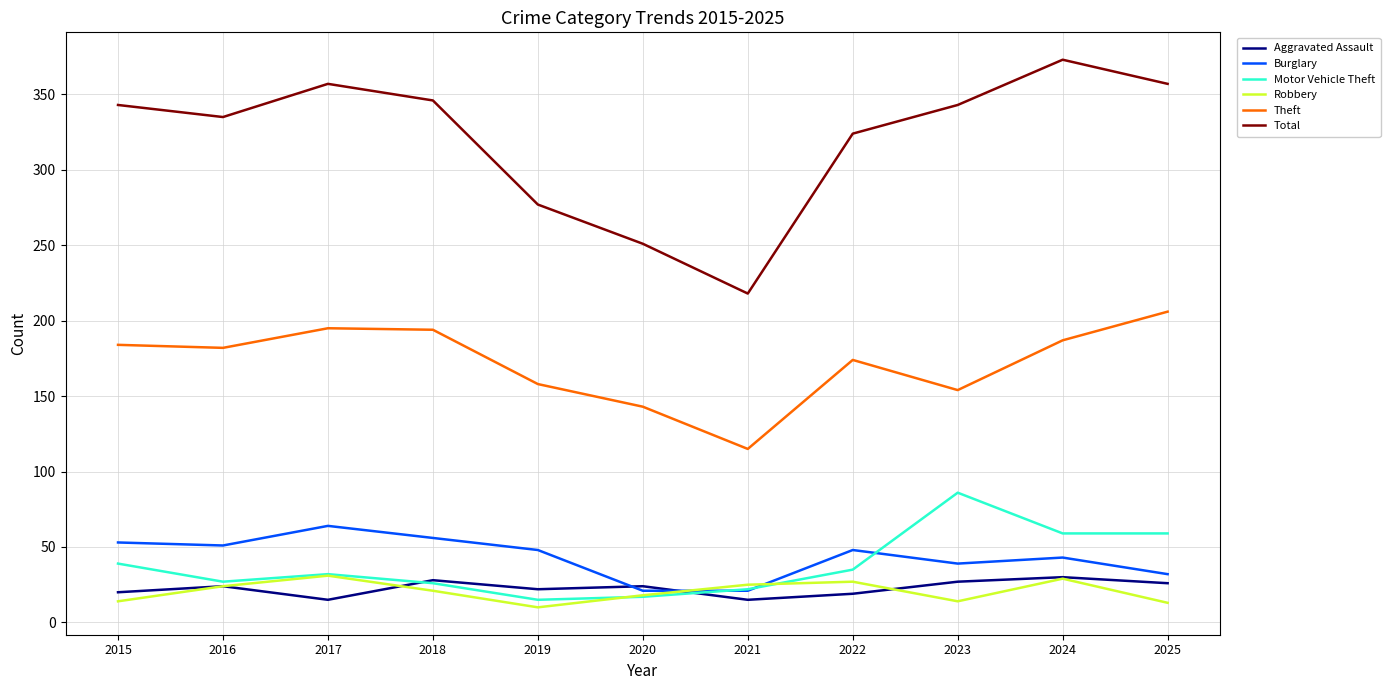

What is the difference between the highest and lowest values at 2017?

342